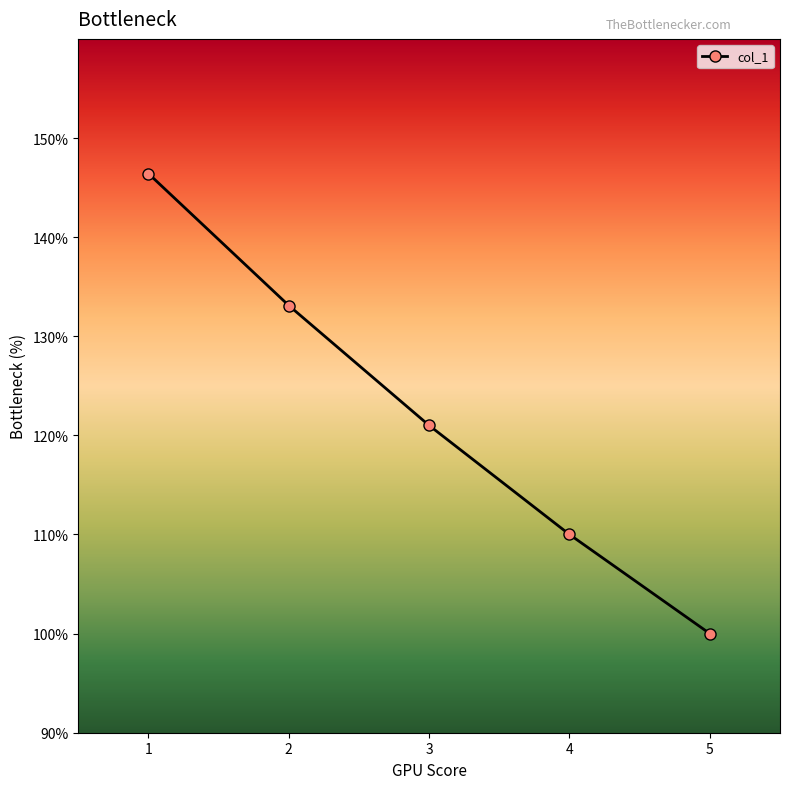

List the labels in order of value, smallest first.

5, 4, 3, 2, 1